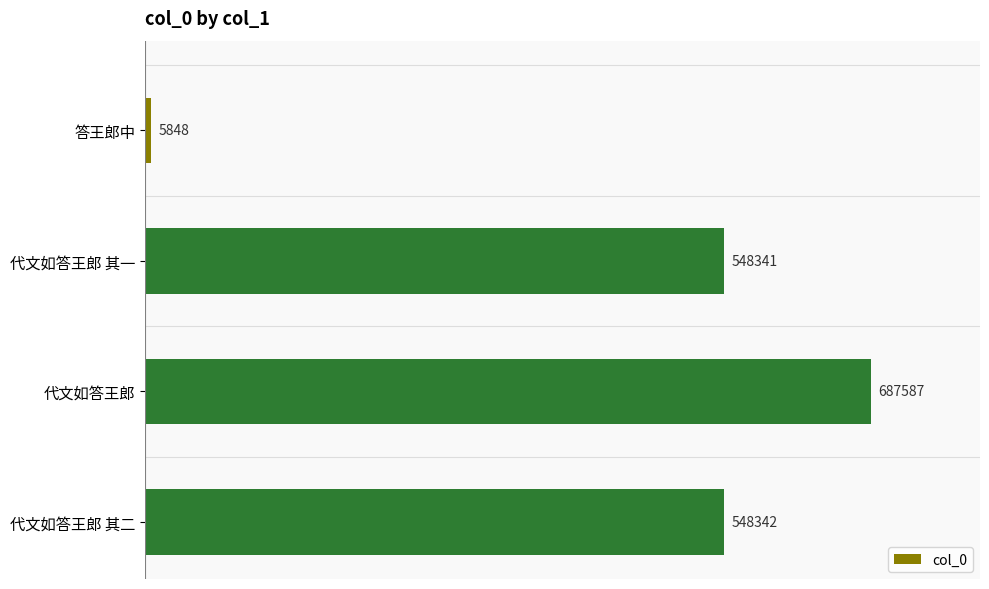

What is the average value?

447530